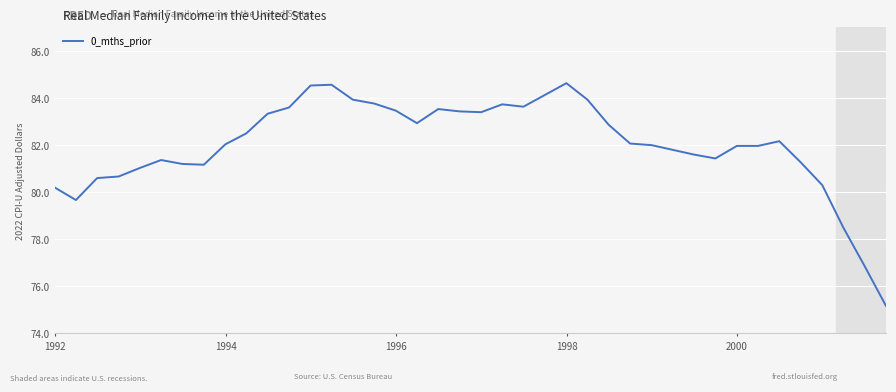

What is the maximum value shown in the chart?

84.6